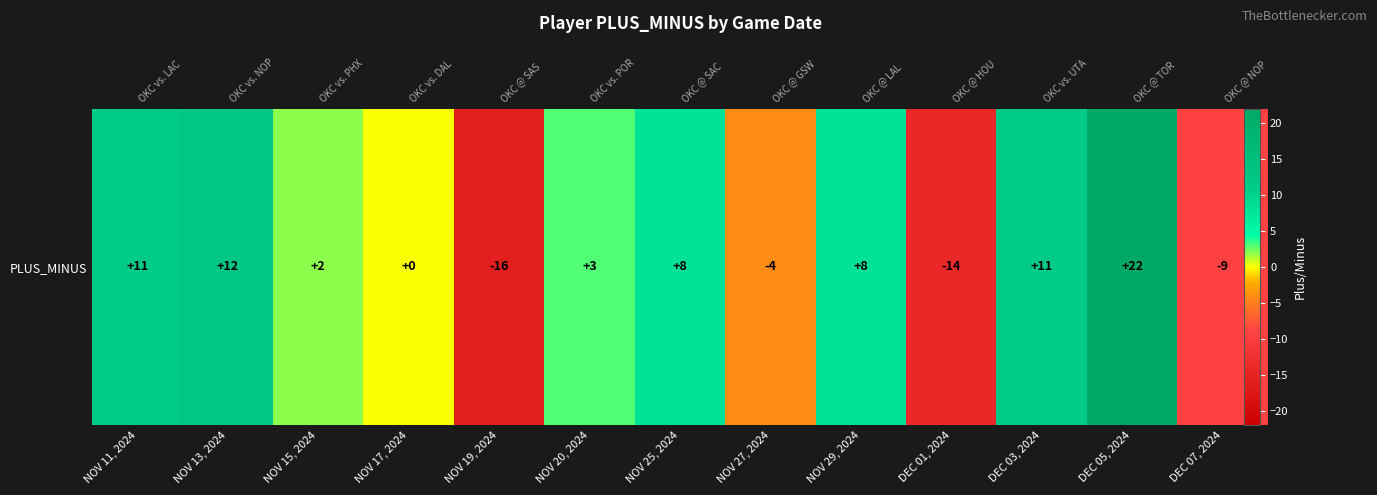

How many series are shown in this chart?

1